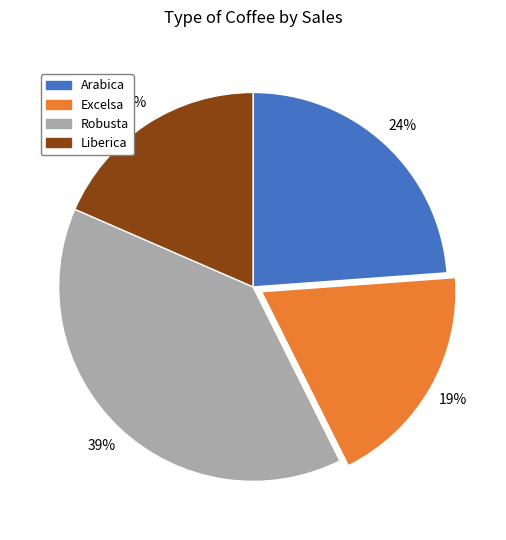

To the nearest percent, what is the difference between the Excelsa and Robusta slice percentages?

20%